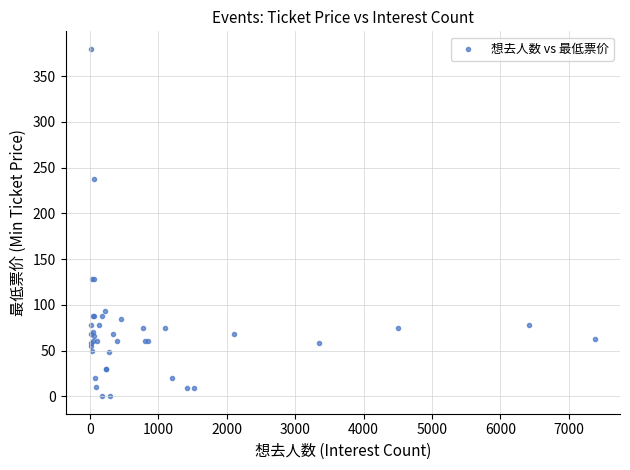

What Y value in the scatter plot is closest to 190?

238.0